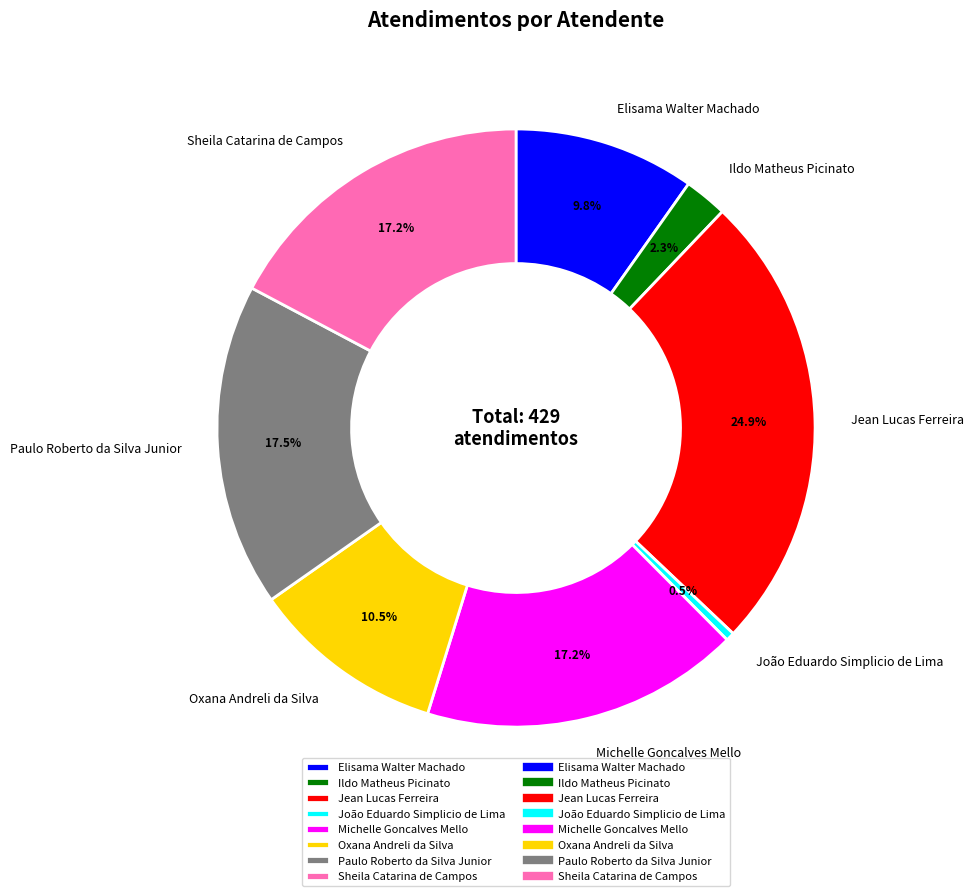

To the nearest percent, what is the combined percentage of Michelle Goncalves Mello and Jean Lucas Ferreira?

42%